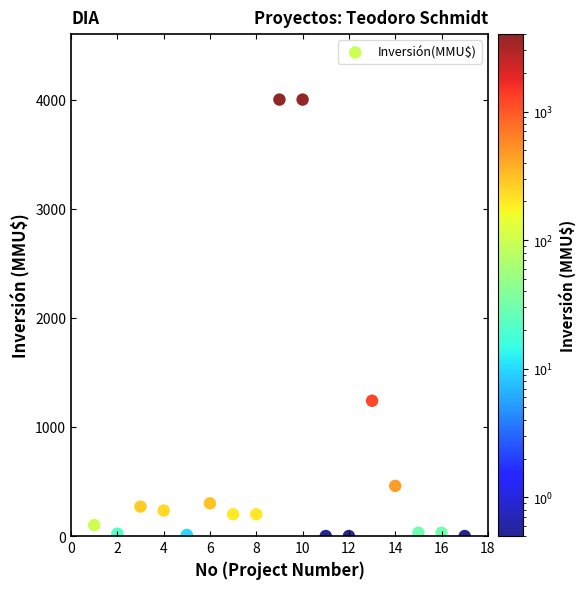

What is the range of X values (max minus min)?

16.0